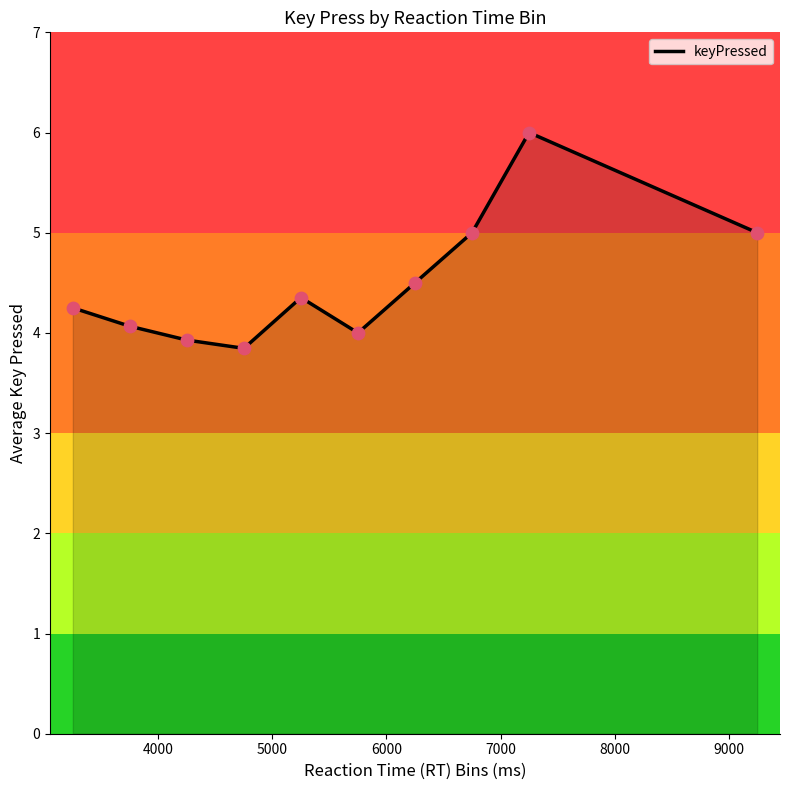

What is the maximum value shown in the chart?

6.0